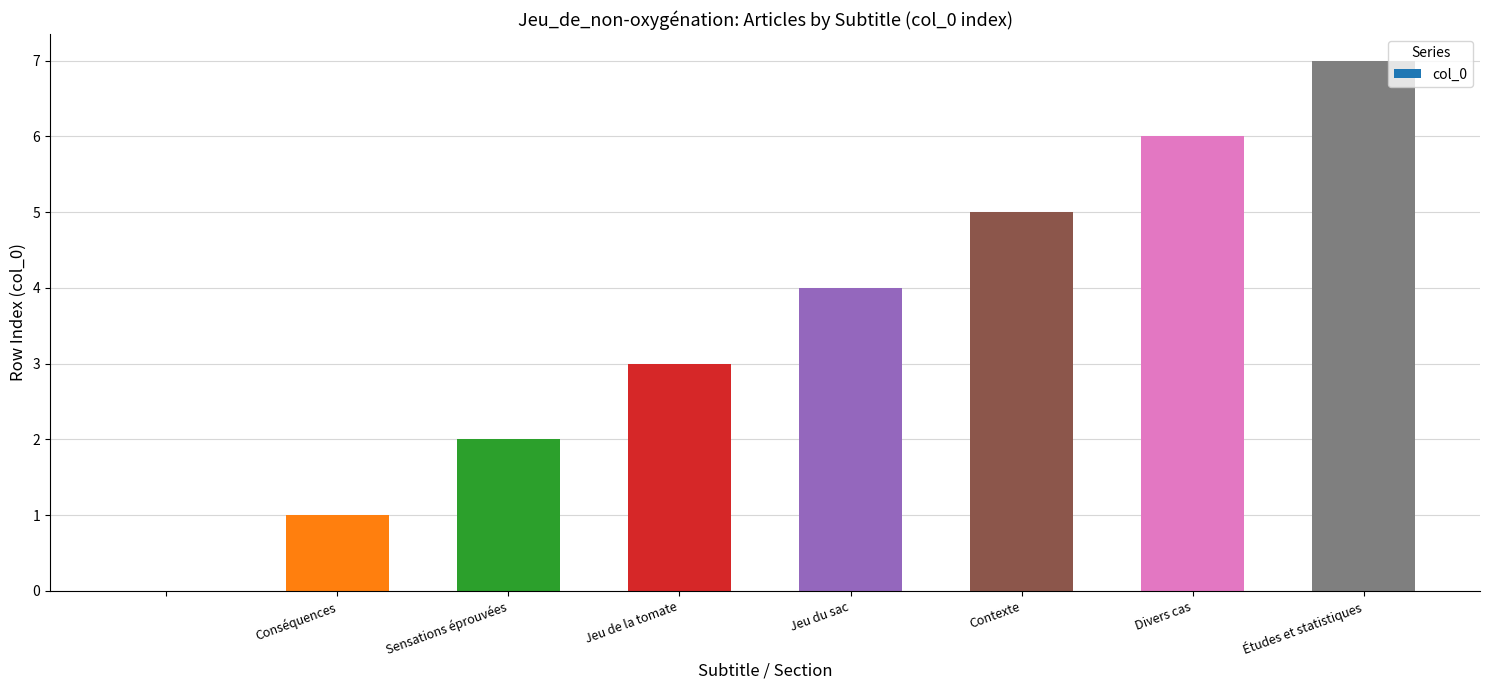

What is the sum of all values?

28